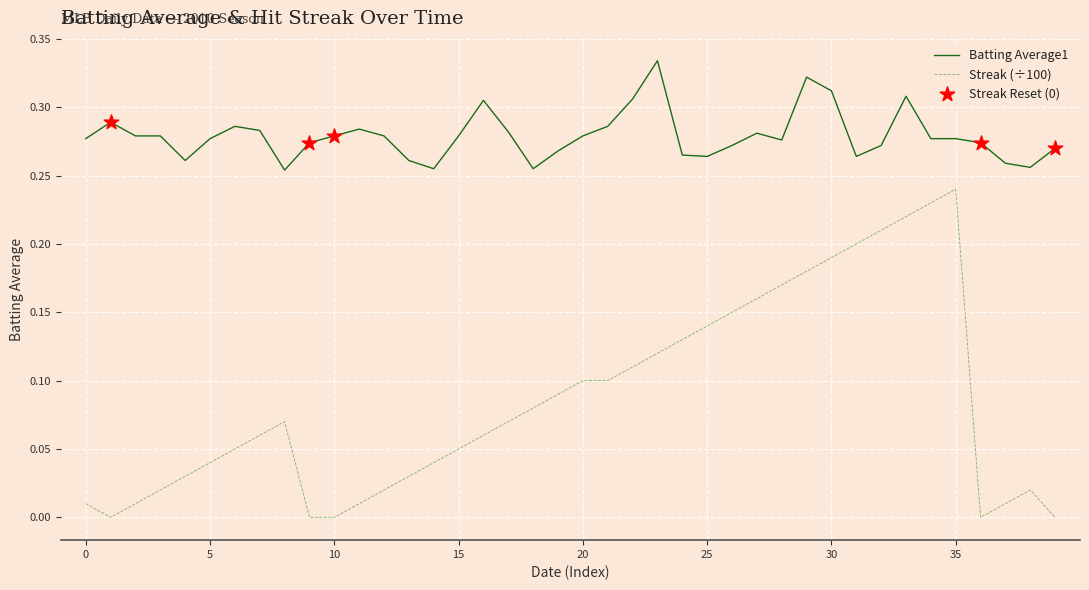

Which series has the largest total across all categories?

Batting Average1